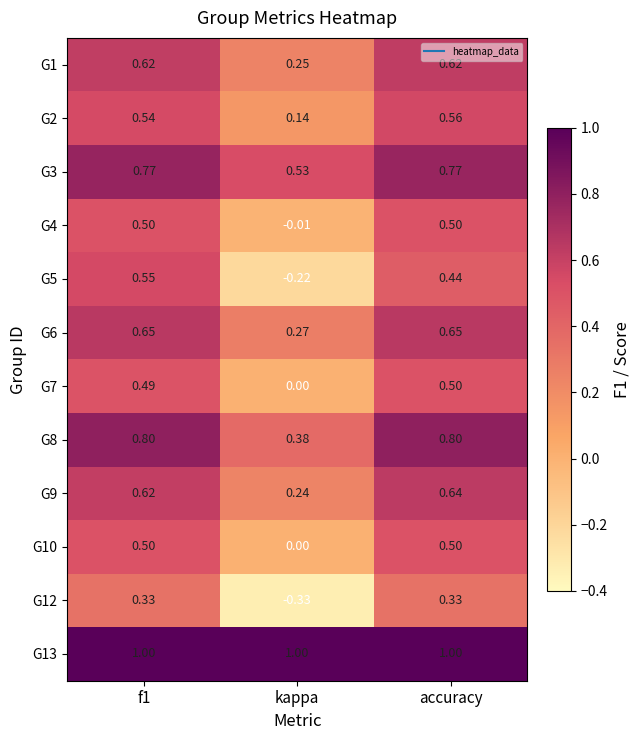

Is the value of G3 at accuracy greater than the value of G12 at accuracy?

Yes